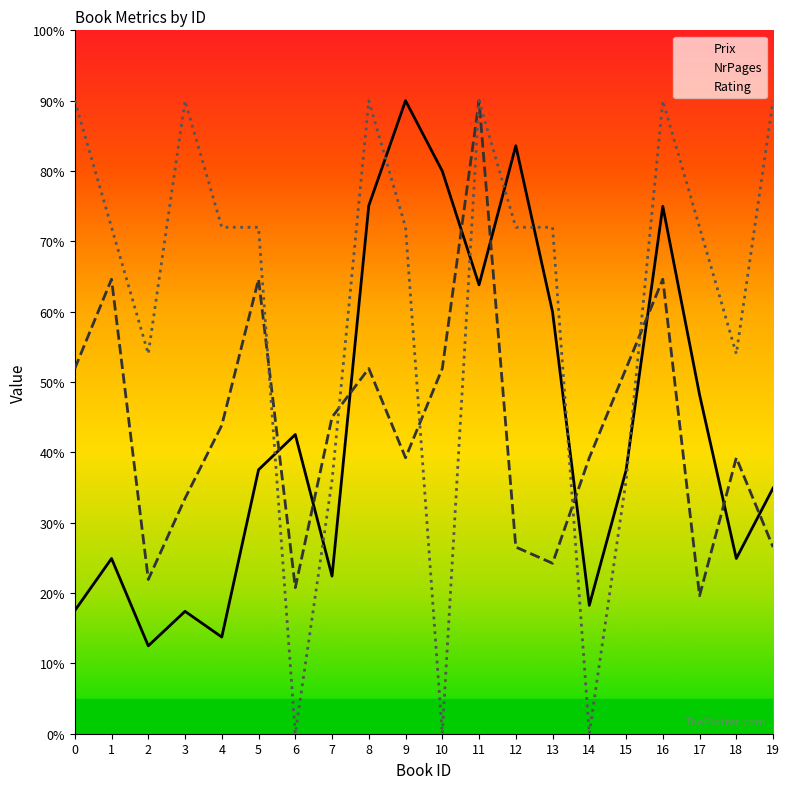

Does the chart display data point markers on the line(s)?

No